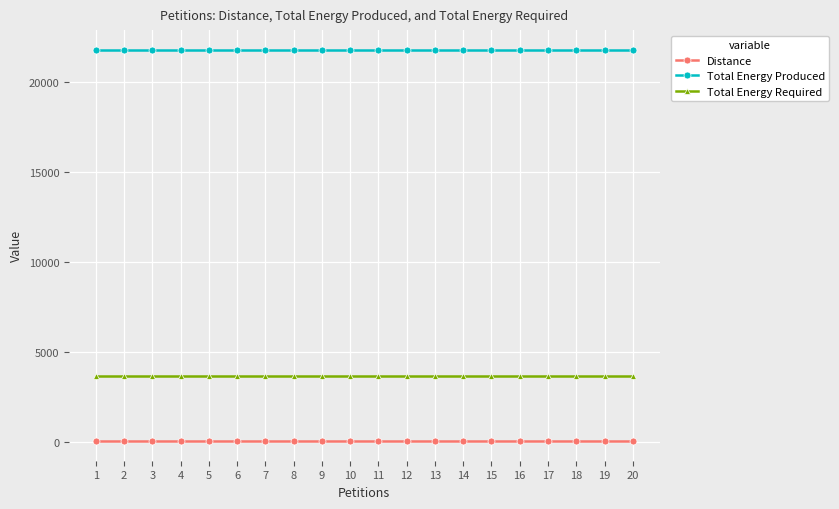

What is the total value across all series at 17?

25478